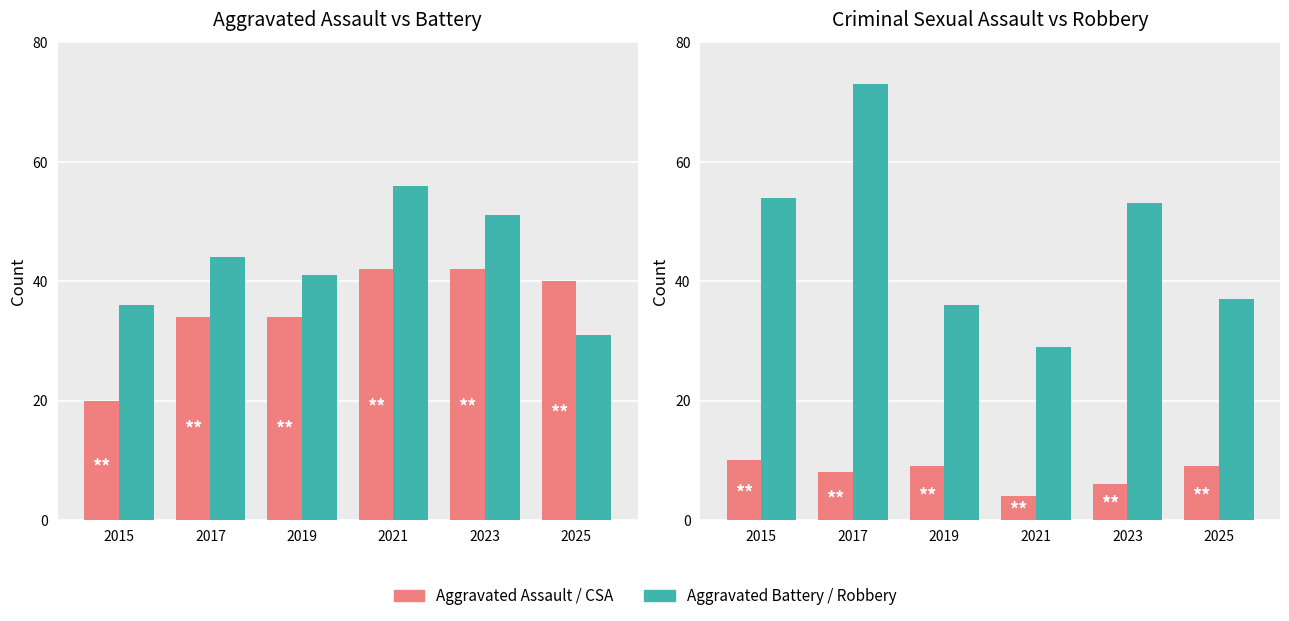

Where is Aggravated Battery nearest to the value 43?

2017